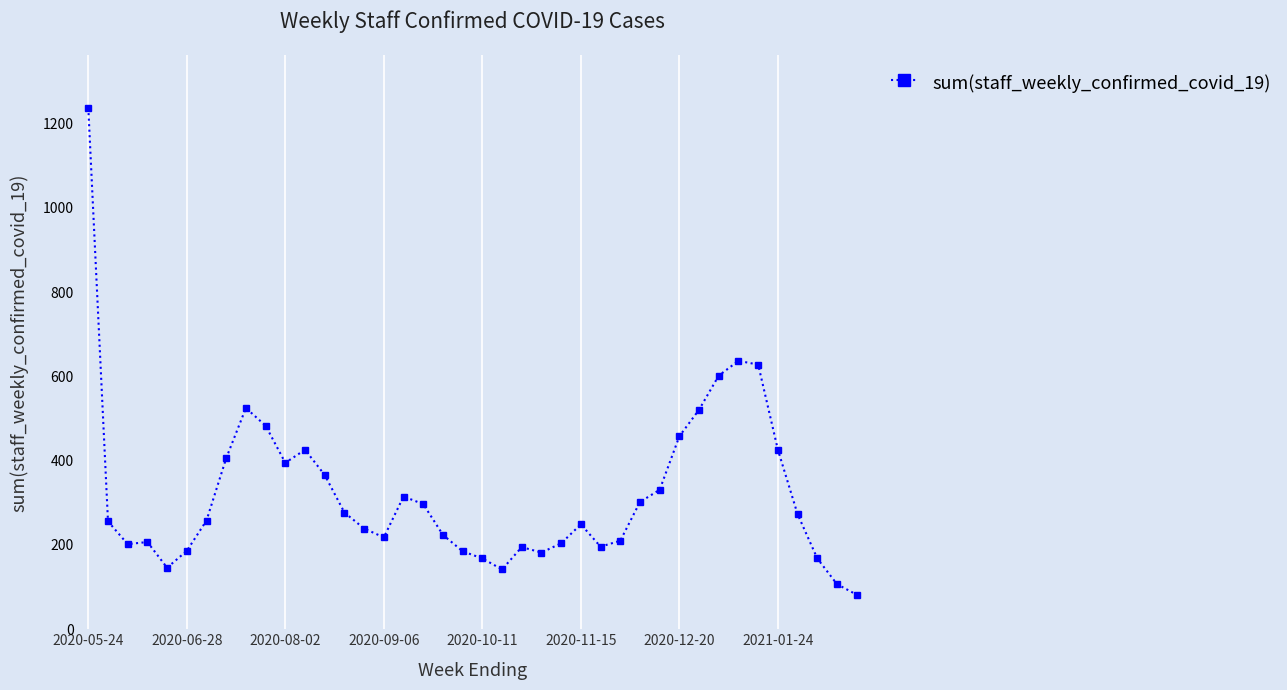

How many lines are shown in the chart?

1